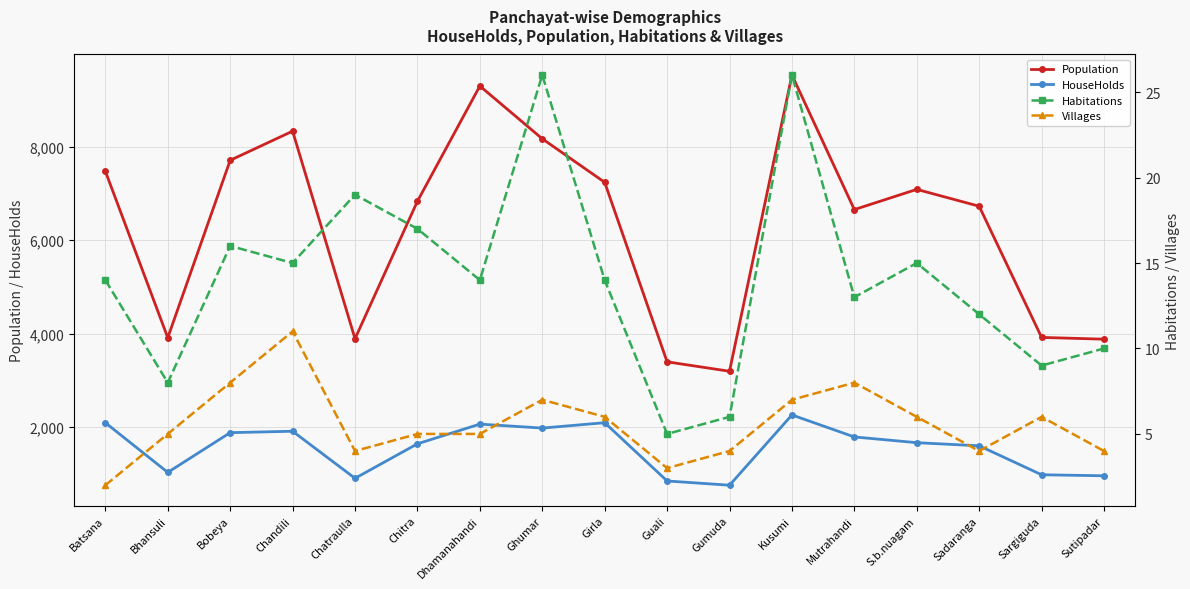

True or false: Villages has a value of 9 at Chitra.

False